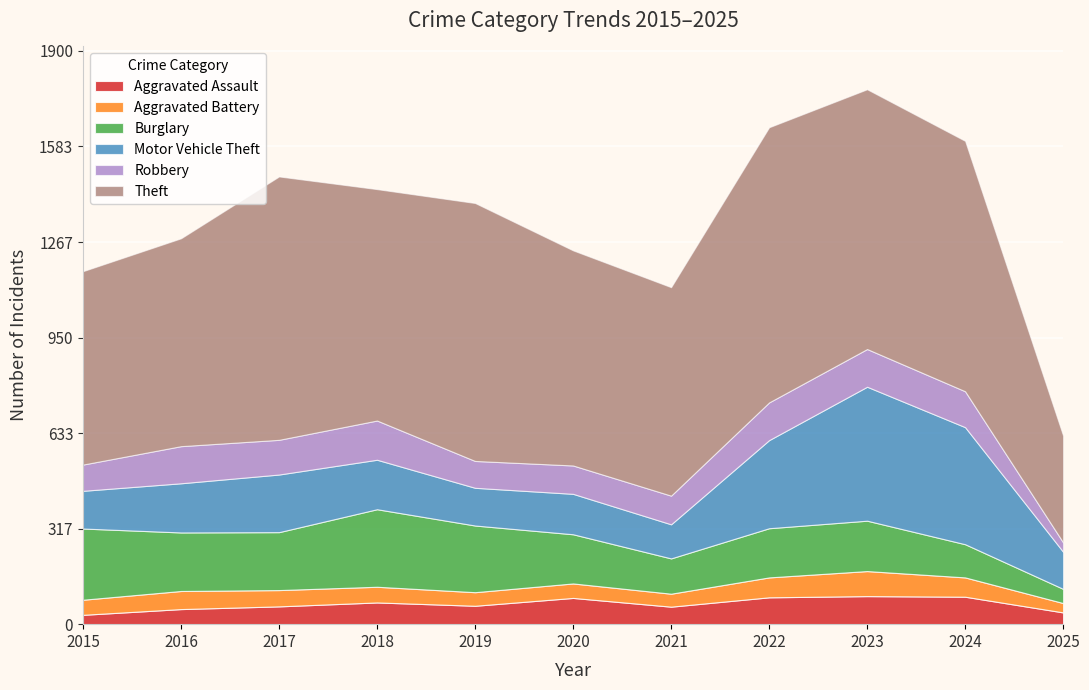

Which series has the largest range (max minus min)?

Theft